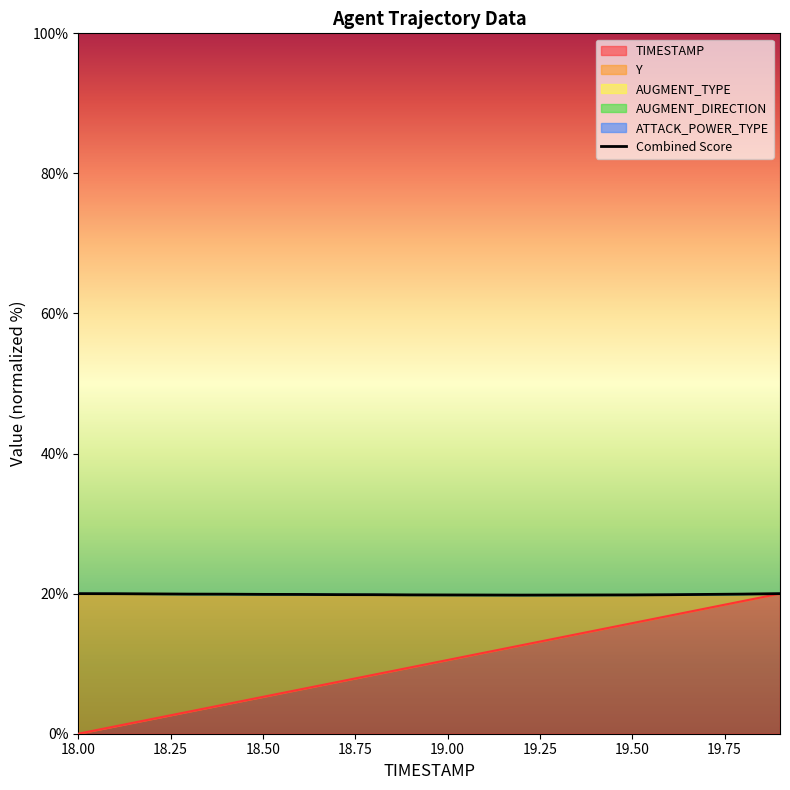

What is the sum of all values?

397.6